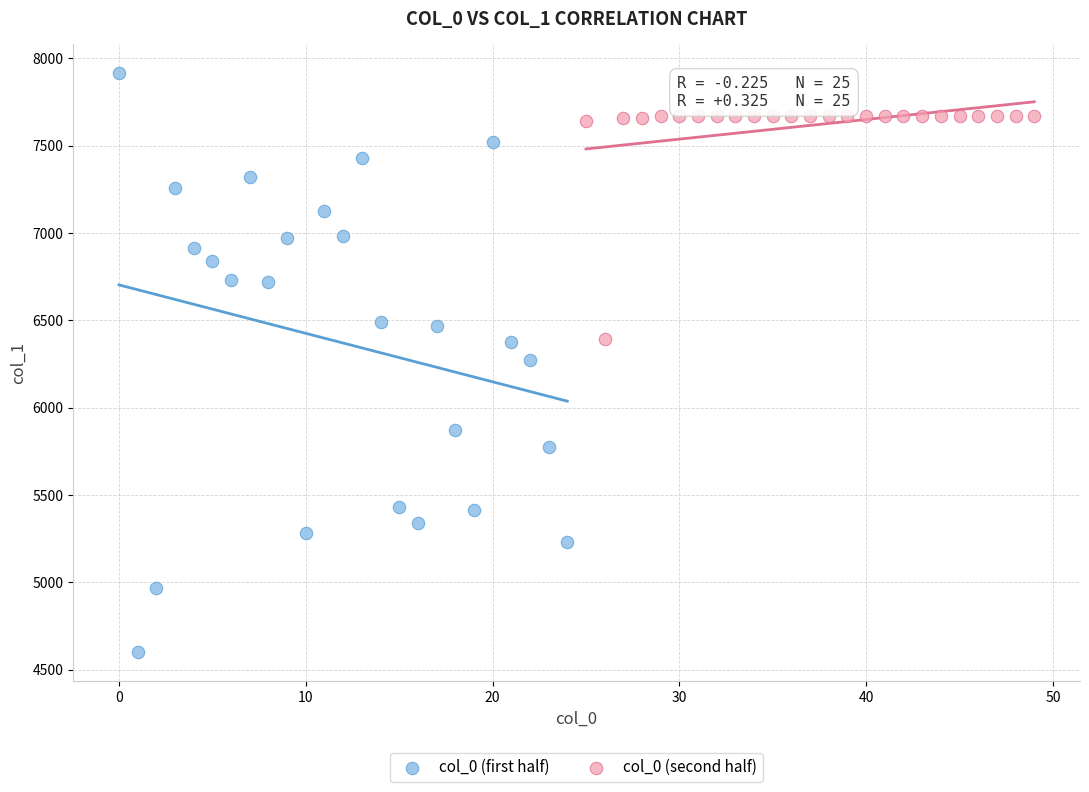

Which series has the largest Y range (max minus min)?

col_0 (first half)